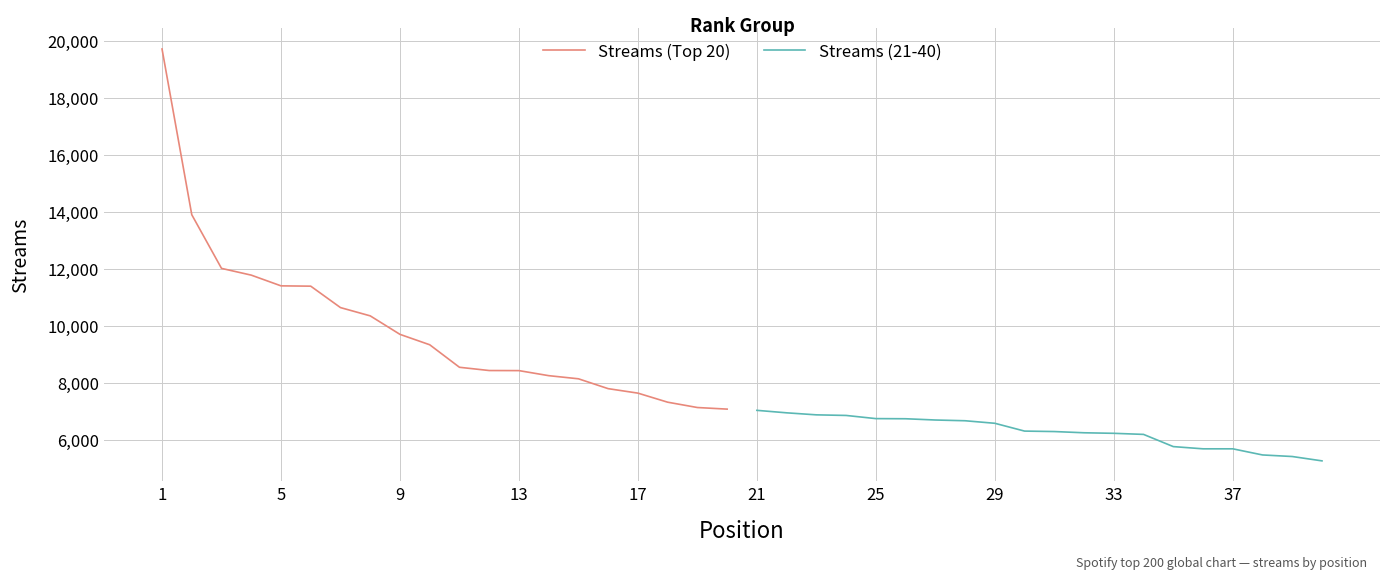

What is the minimum value for Streams (21-40)?

5262